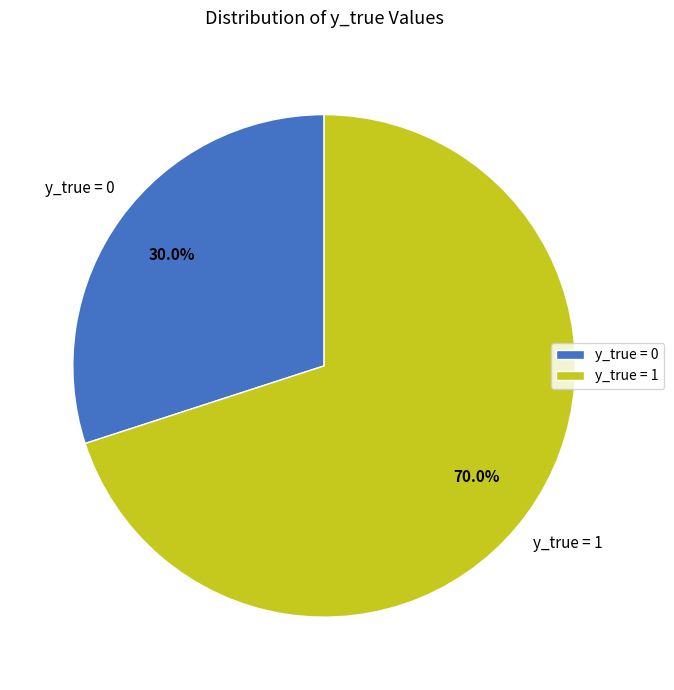

Which slice is the smallest?

y_true = 0